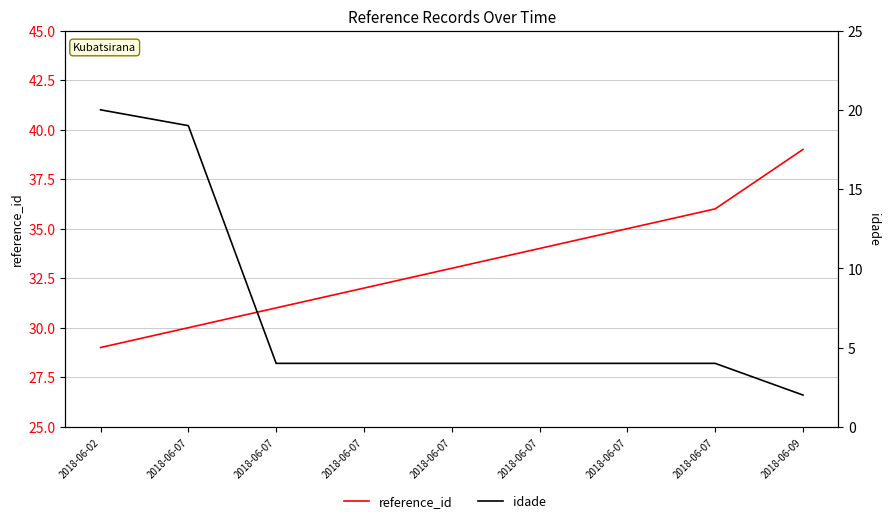

What is the average value of the reference_id series?

33